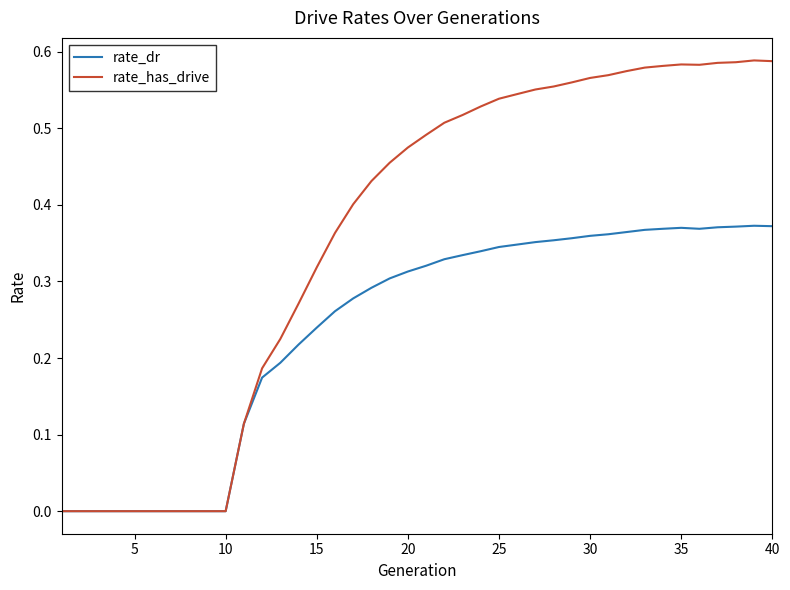

Rank the series by their average value, from highest to lowest.

rate_has_drive, rate_dr